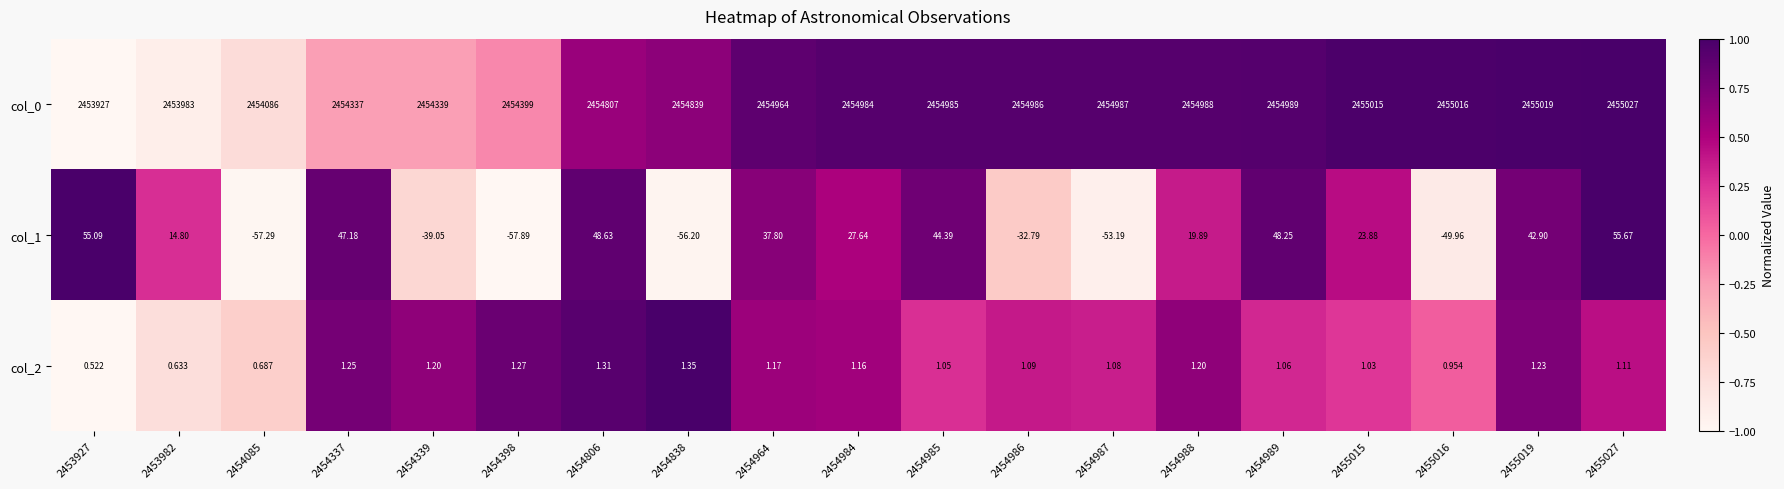

Reading left to right, list all the values displayed in this chart.

col_0: 2453927=2453927.0	2453982=2453983.0	2454085=2454086.0	2454337=2454337.0	2454339=2454339.0	2454398=2454399.0	2454806=2454807.0	2454838=2454839.0	2454964=2454964.0	2454984=2454984.0	2454985=2454985.0	2454986=2454986.0	2454987=2454987.0	2454988=2454988.0	2454989=2454989.0	2455015=2455015.0	2455016=2455016.0	2455019=2455019.0	2455027=2455027.0
col_1: 2453927=55.1	2453982=14.8	2454085=-57.3	2454337=47.2	2454339=-39.0	2454398=-57.9	2454806=48.6	2454838=-56.2	2454964=37.8	2454984=27.6	2454985=44.4	2454986=-32.8	2454987=-53.2	2454988=19.9	2454989=48.2	2455015=23.9	2455016=-50.0	2455019=42.9	2455027=55.7
col_2: 2453927=0.5	2453982=0.6	2454085=0.7	2454337=1.2	2454339=1.2	2454398=1.3	2454806=1.3	2454838=1.4	2454964=1.2	2454984=1.2	2454985=1.1	2454986=1.1	2454987=1.1	2454988=1.2	2454989=1.1	2455015=1.0	2455016=1.0	2455019=1.2	2455027=1.1